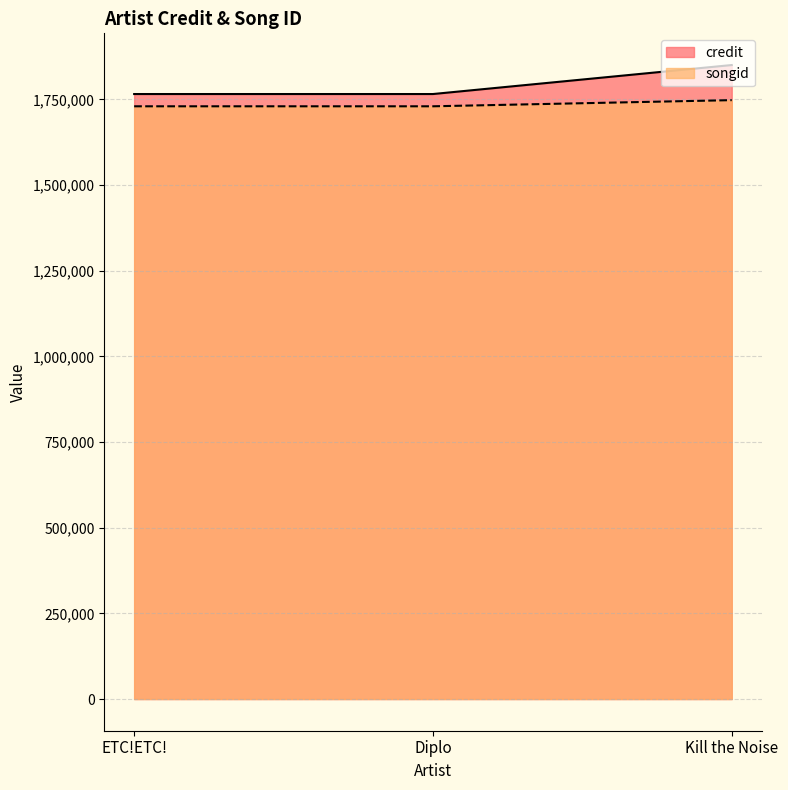

What are all the series names shown in the legend?

credit, songid